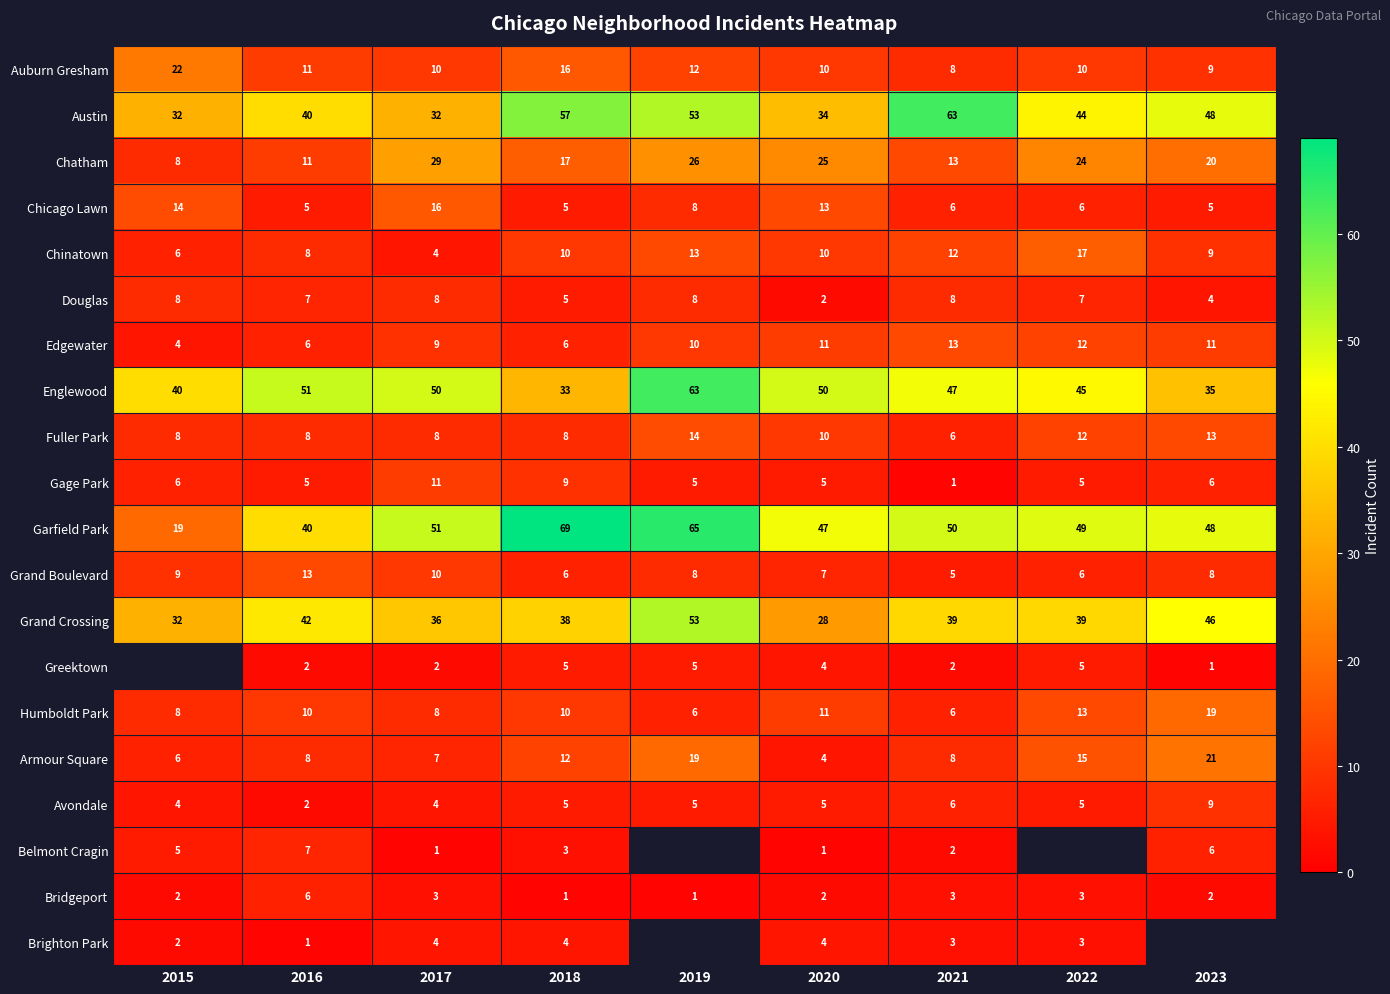

True or false: Bridgeport has a value of 1 at 2023.

False